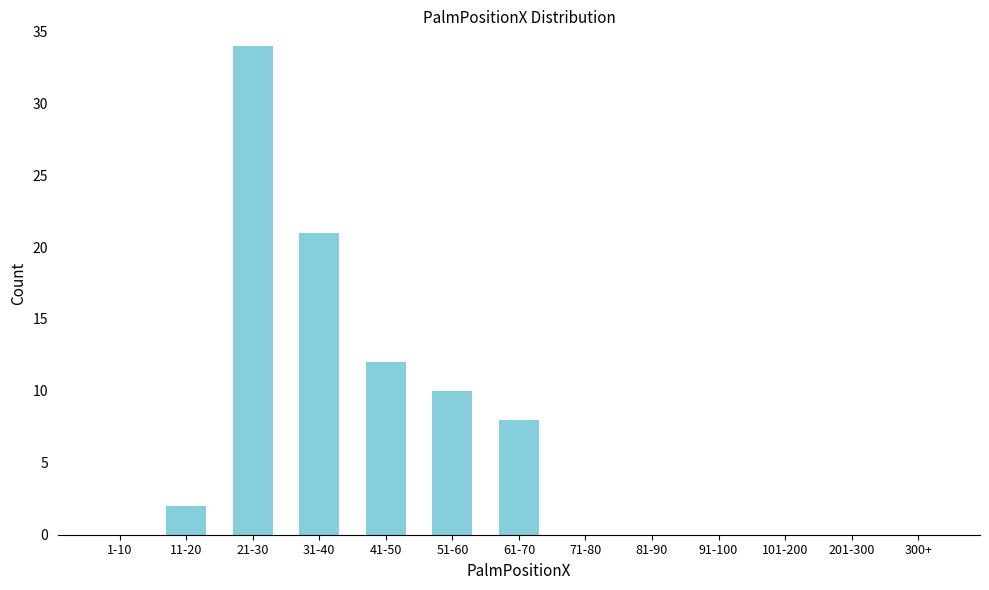

Reading left to right, list all the values displayed in this chart.

1-10=0	11-20=2	21-30=34	31-40=21	41-50=12	51-60=10	61-70=8	71-80=0	81-90=0	91-100=0	101-200=0	201-300=0	300+=0